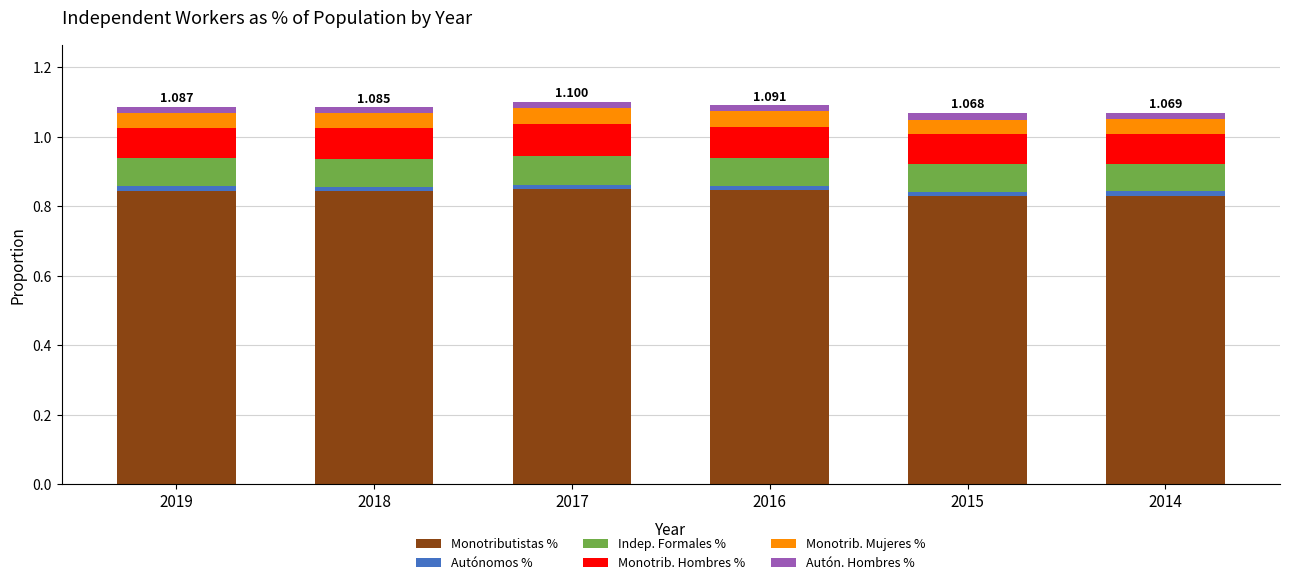

How many Autón. Hombres % values are between 0 and 1?

6